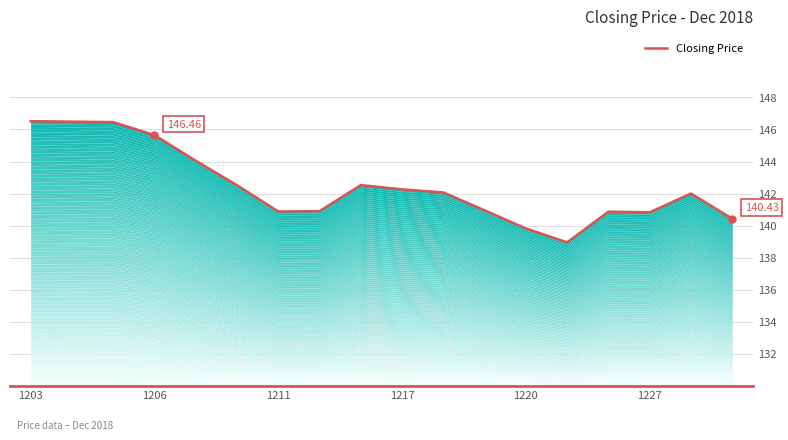

What is the change in value from 13 to 15?

+1.9